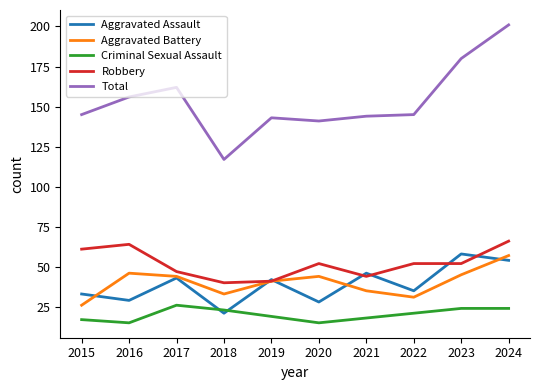

Is this an area chart (filled region under the line)?

No